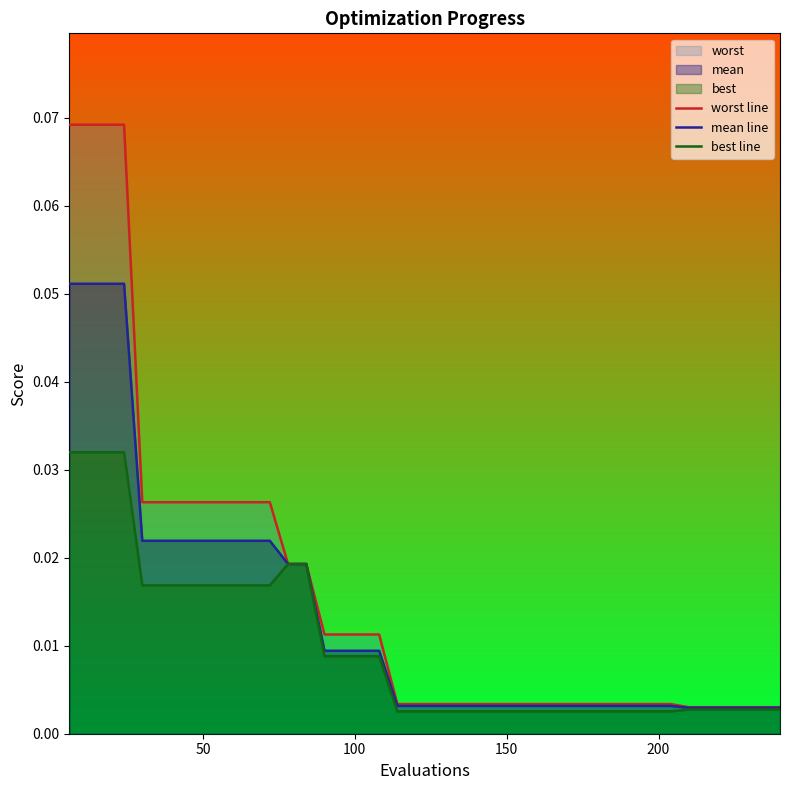

List the series in order of their peak value, lowest first.

best line, mean line, worst line